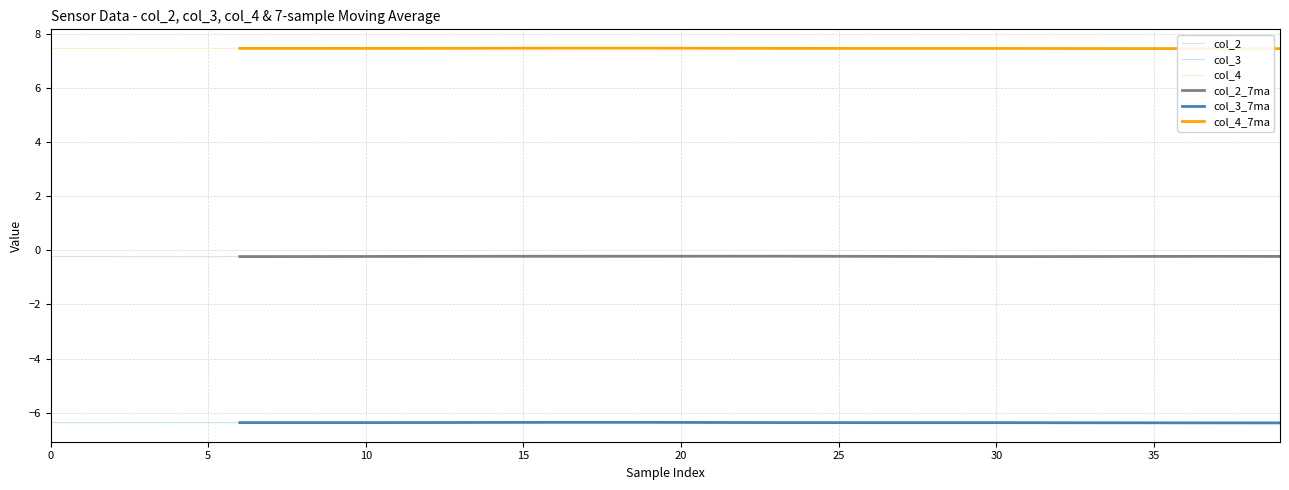

How many lines are shown in the chart?

6